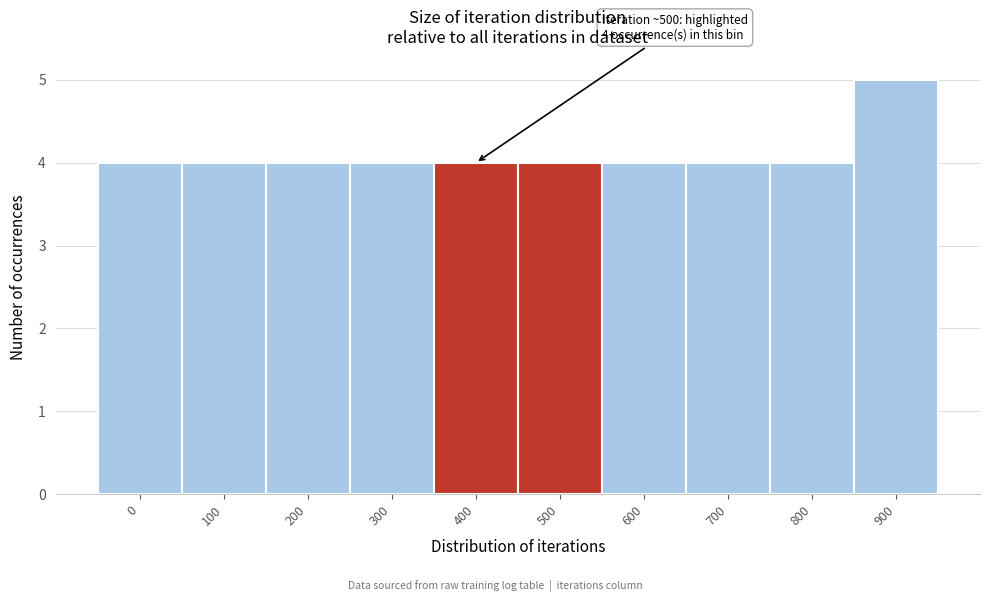

Reading left to right, list all the values displayed in this chart.

0=4	100=4	200=4	300=4	400=4	500=4	600=4	700=4	800=4	900=5